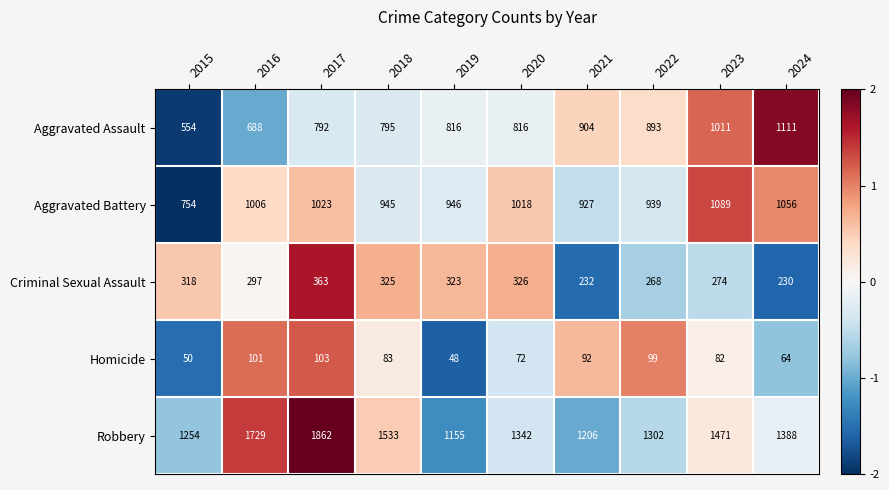

Which series has the largest range (max minus min)?

Robbery